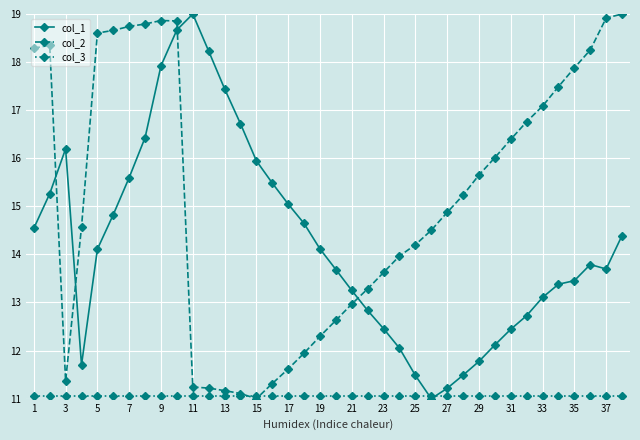

What is the value of the col_1 point at the 22nd from the left?

12.8